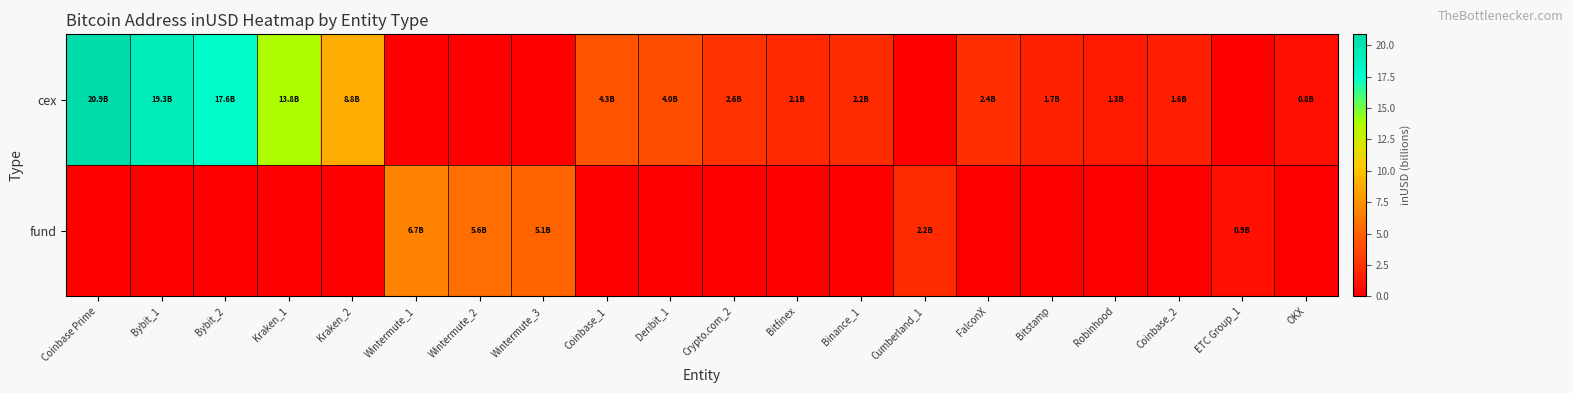

How many distinct data groups are displayed?

2